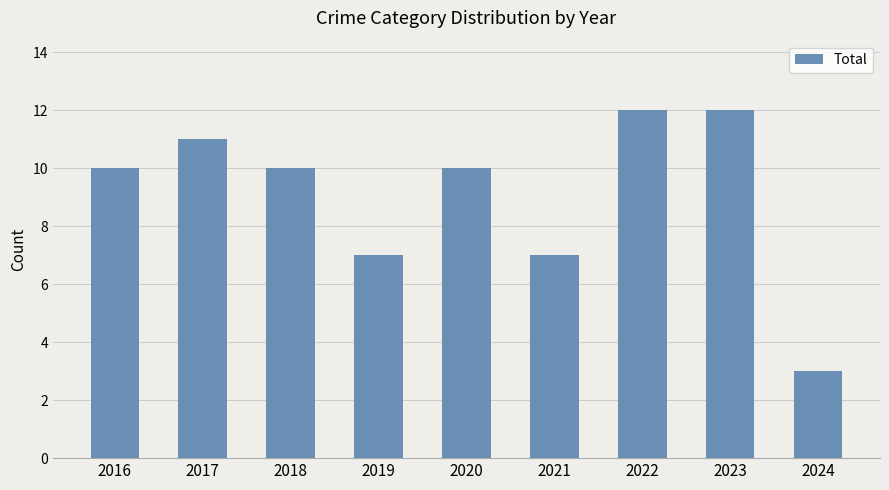

What is the ratio of the value at 2021 to the value at 2023?

0.6